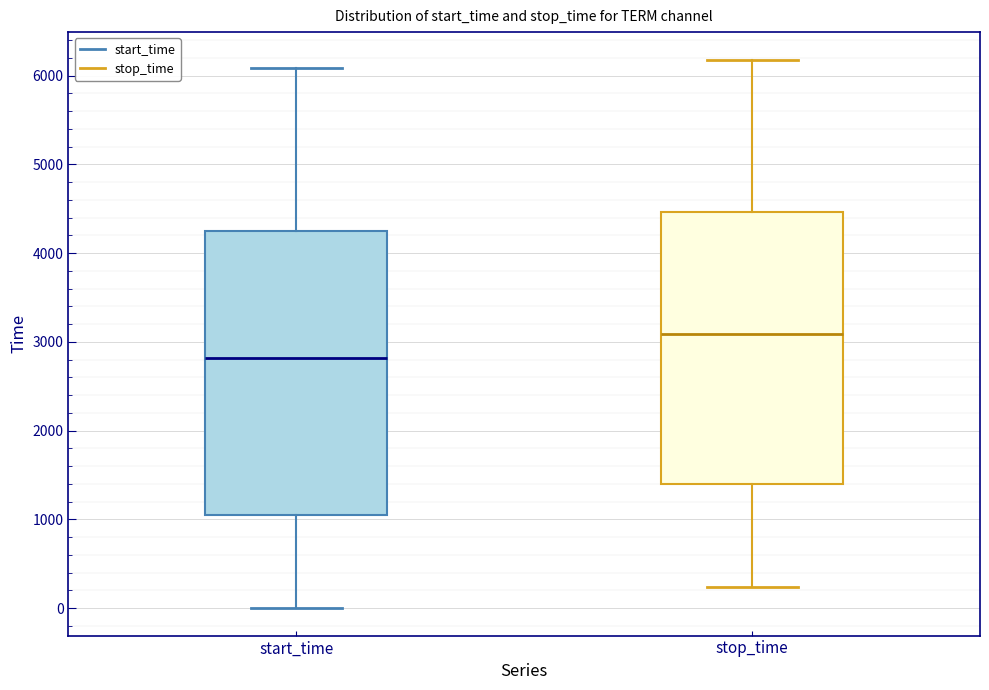

Reading left to right, transcribe this box plot: for each box, give where its median line is, the range the box spans, and where its two whiskers end, as read against the y-axis. The values are not printed on the chart, so give them approximately, as read against the axis.

start_time: median 2800, box 1100 to 4200, whiskers 0 to 6100
stop_time: median 3100, box 1400 to 4500, whiskers 200 to 6200